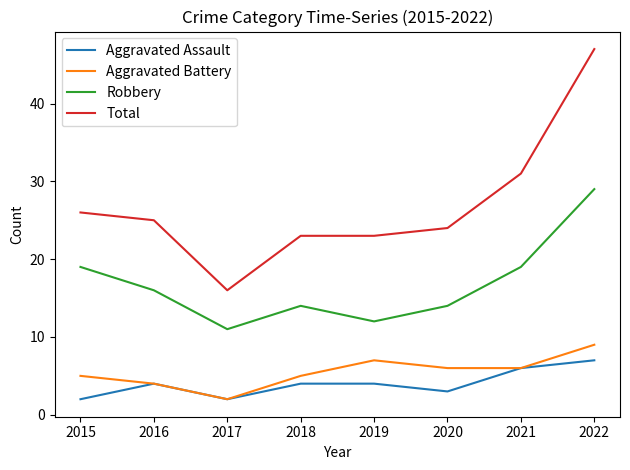

At 2022, list the series in order from smallest to largest.

Aggravated Assault, Aggravated Battery, Robbery, Total